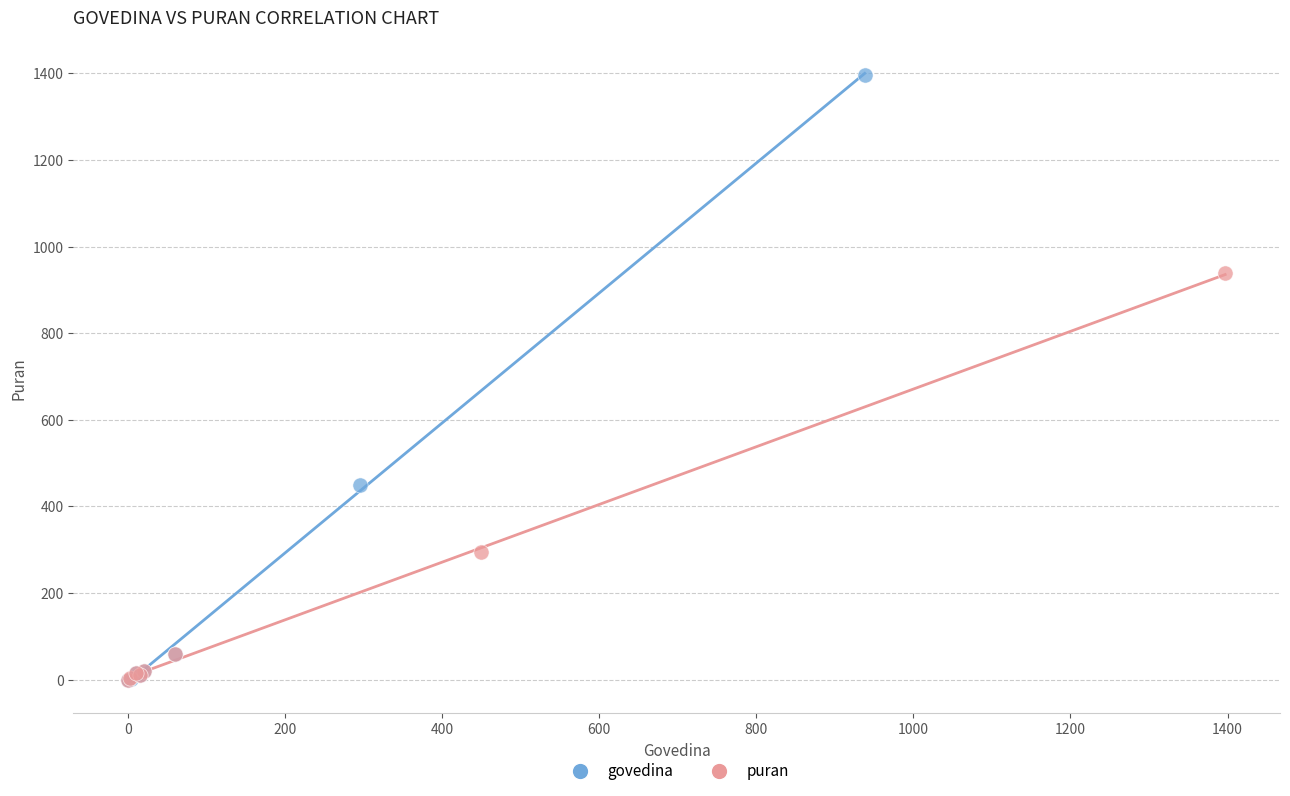

Which series reaches the maximum Y coordinate?

govedina